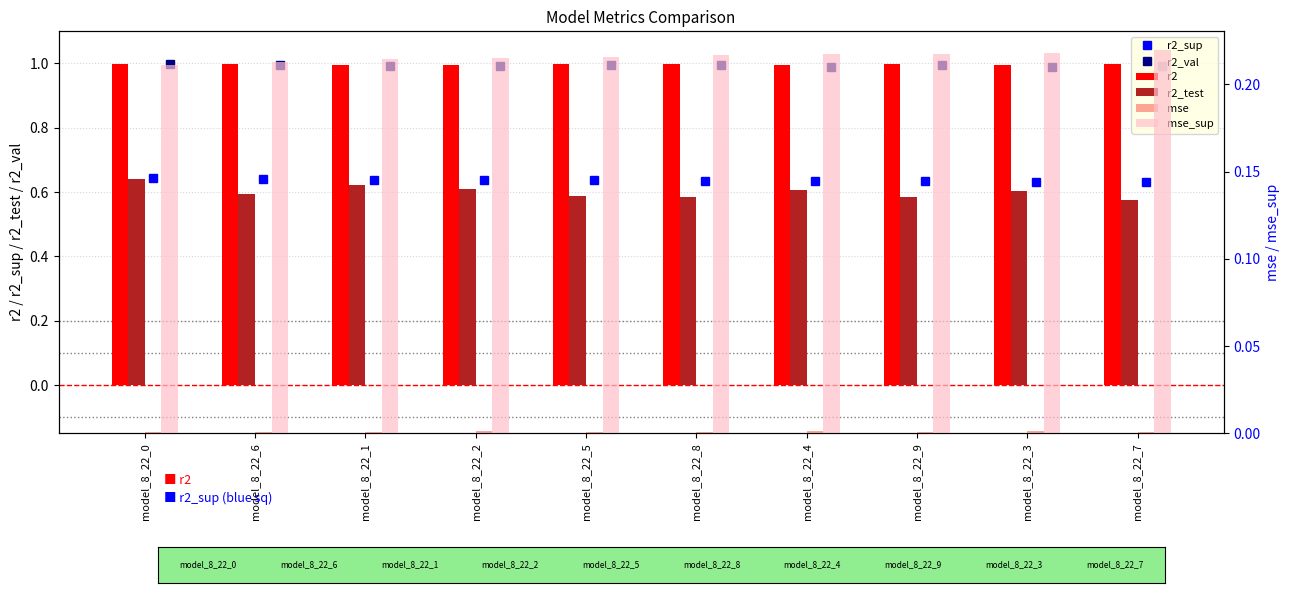

What is the value of the r2_val bar at the 3rd from the left?

1.0